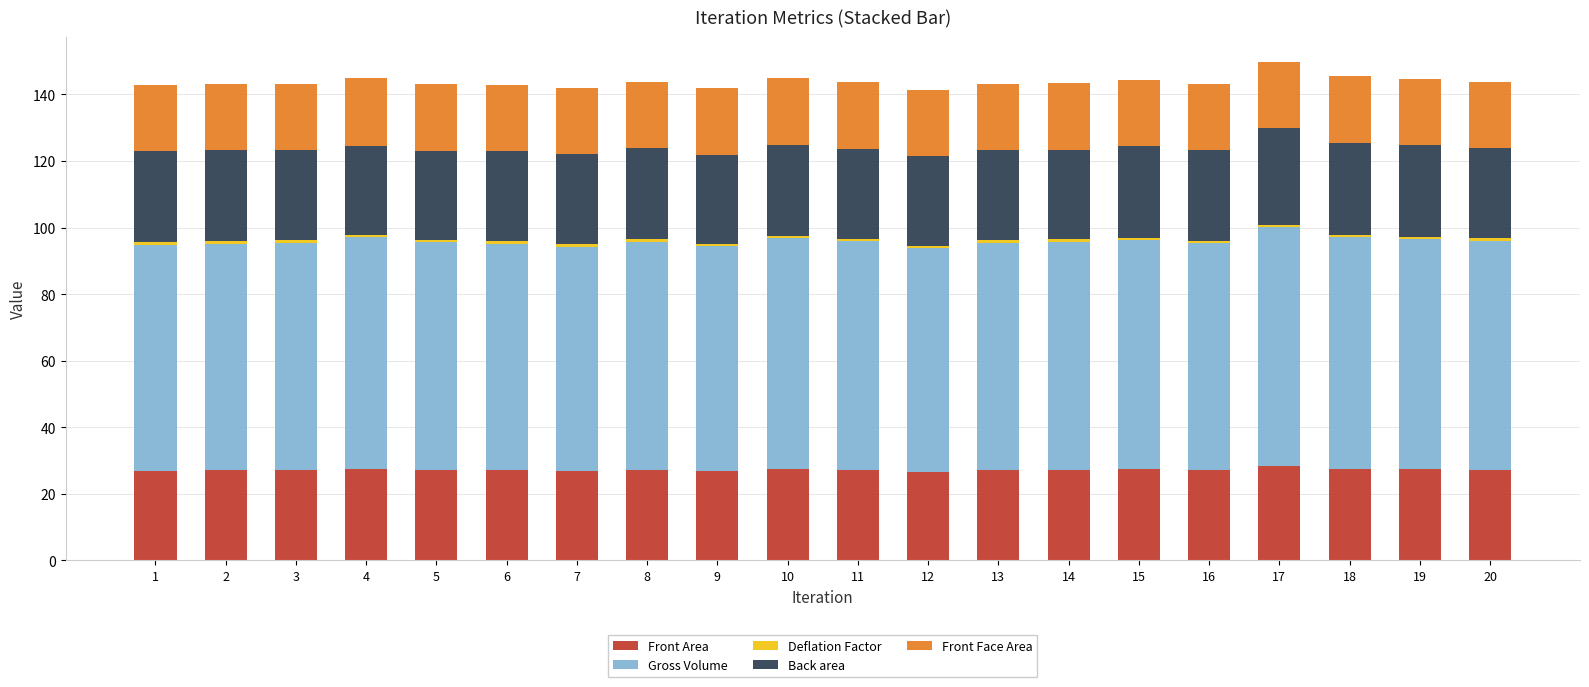

What is the lowest value of the Front Area series?

26.7